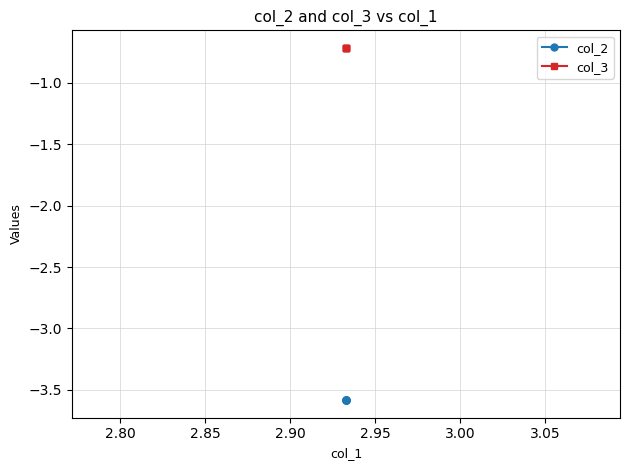

What value does the col_2 series have at 2.95?

-3.6